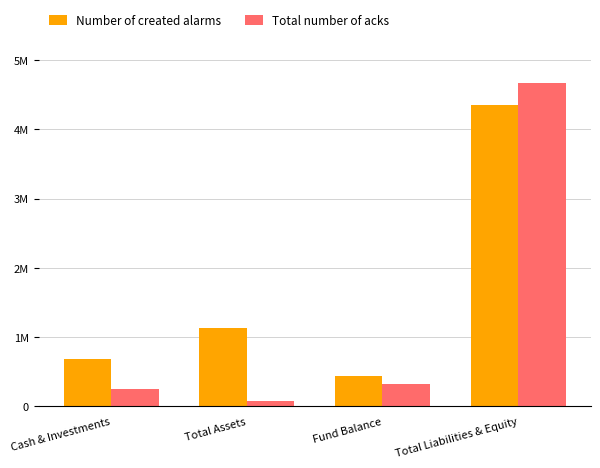

True or false: Total number of acks has a value of 4673009 at Total Liabilities & Equity.

True